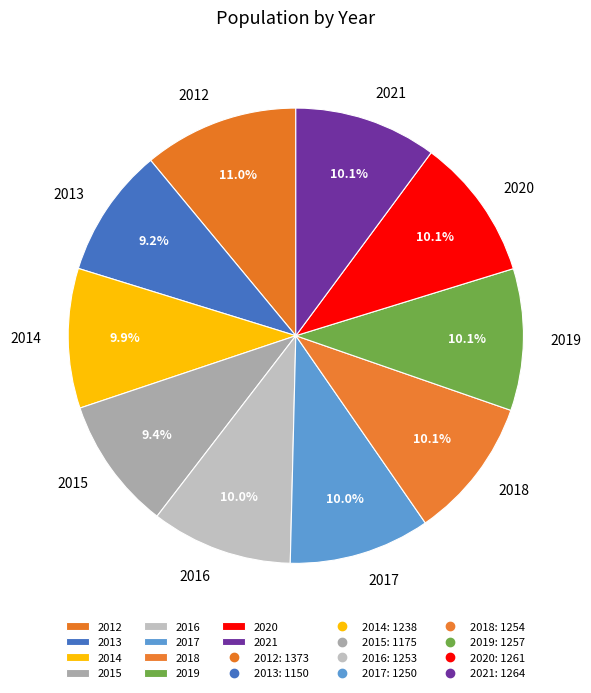

What is the largest slice in the pie chart?

2012